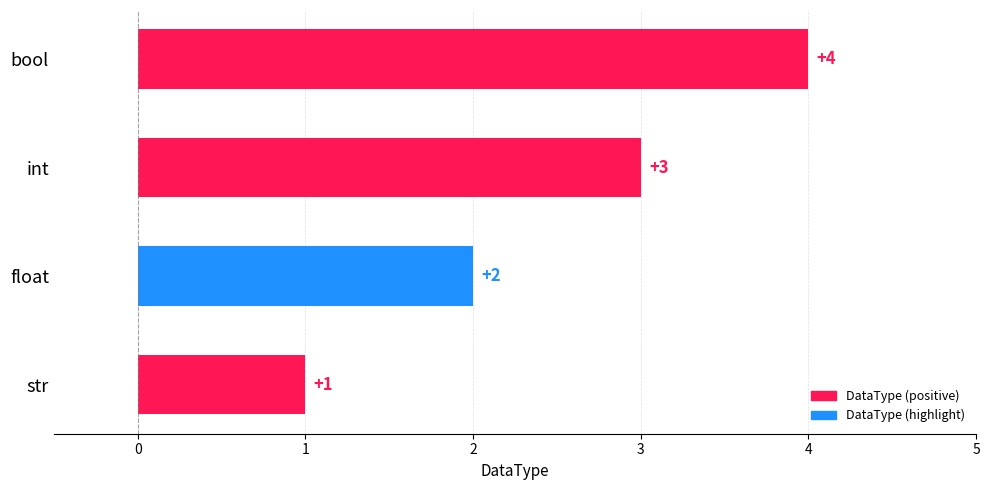

What is the ratio of the value at bool to the value at str?

4.0